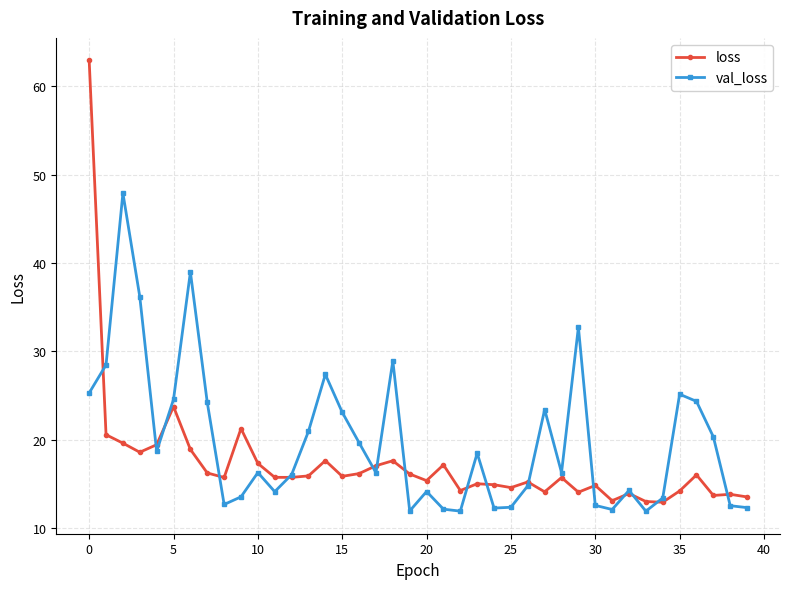

Which series has the largest range (max minus min)?

loss